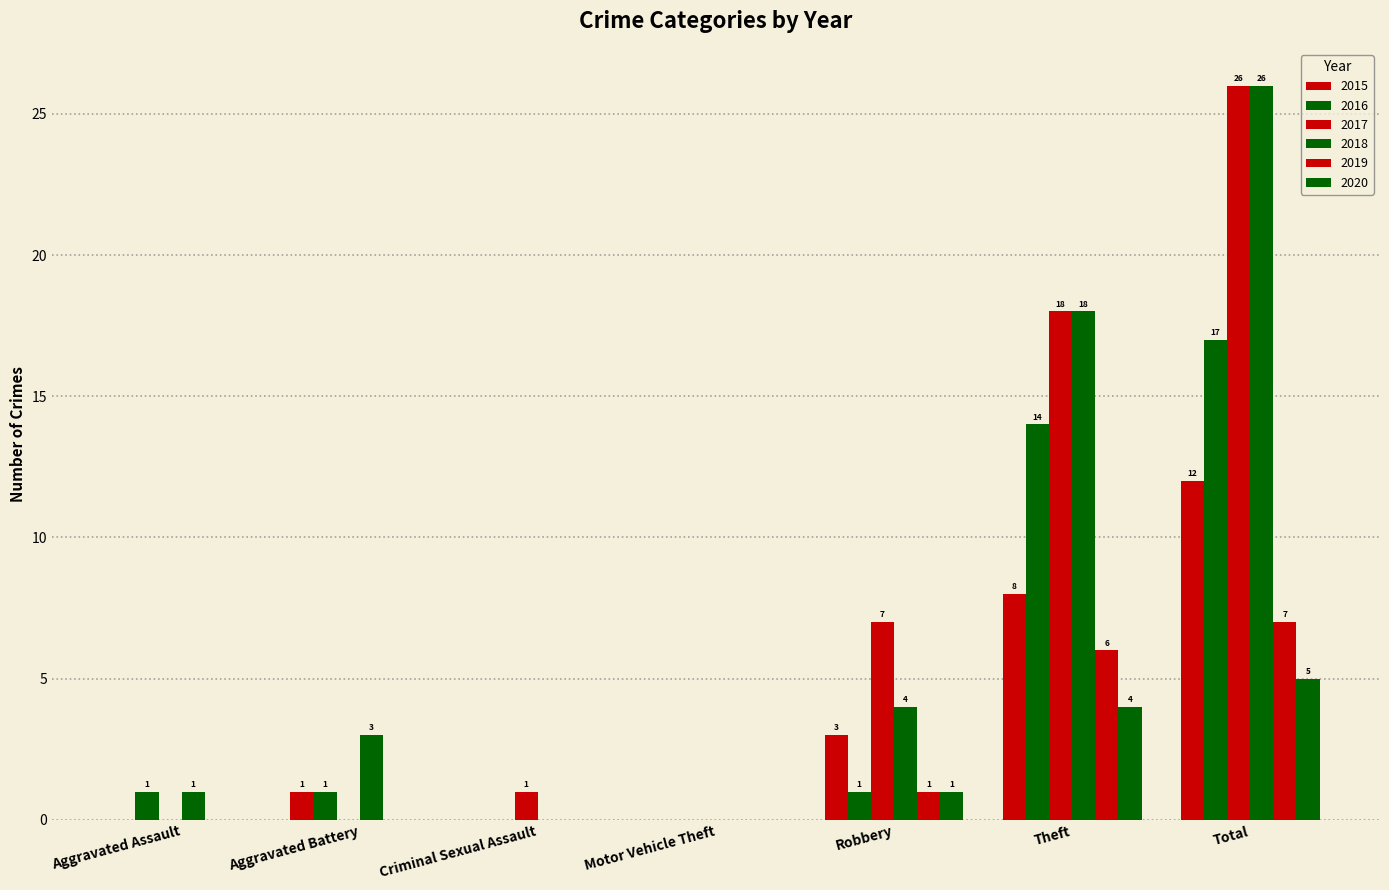

The 2020 series shows 2 at Aggravated Battery. True or false?

False